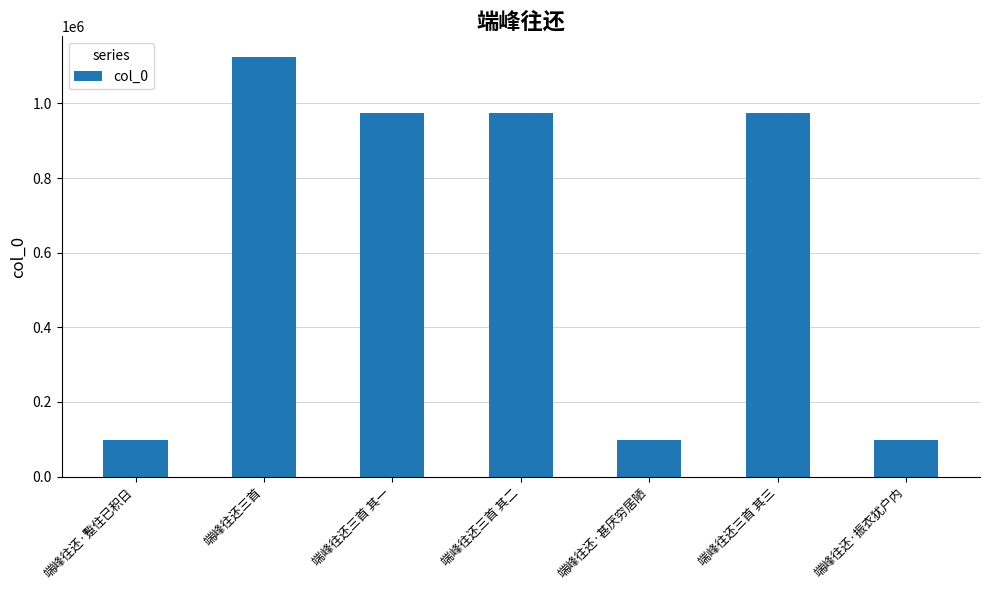

Approximately how many times larger is the value at 端峰往还·振衣犹户内 compared to 端峰往还·蹔住已积日?

1.0